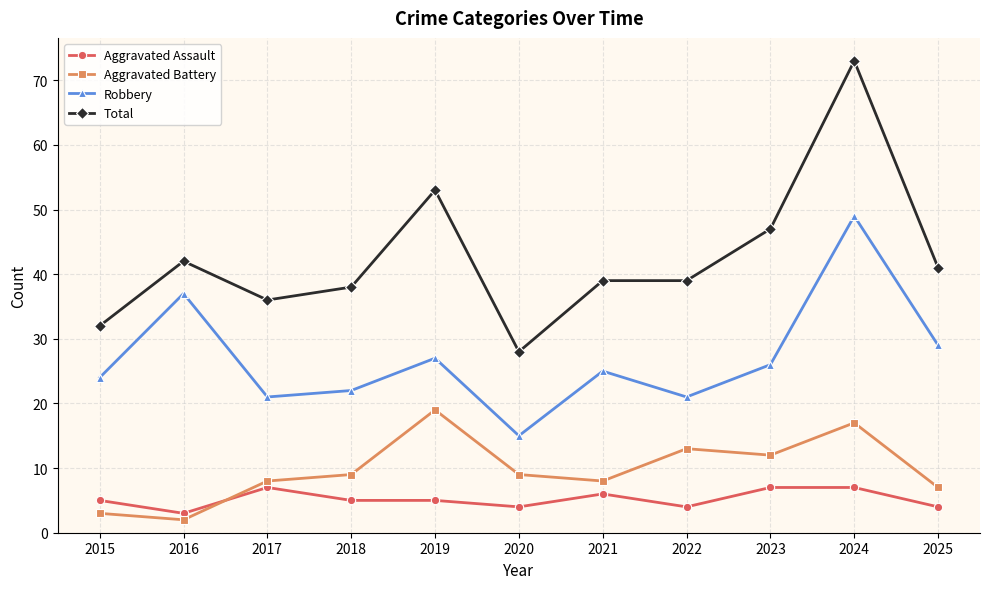

List the series in order of their peak value, highest first.

Total, Robbery, Aggravated Battery, Aggravated Assault